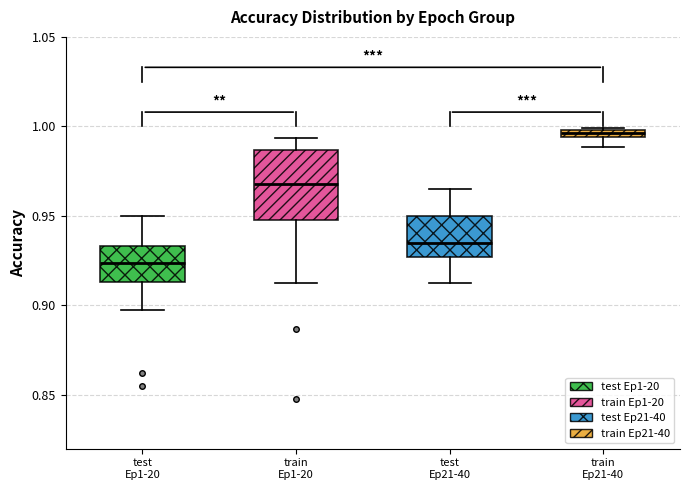

Comparing the boxes themselves (not the whiskers), which one is the tallest?

train Ep1-20